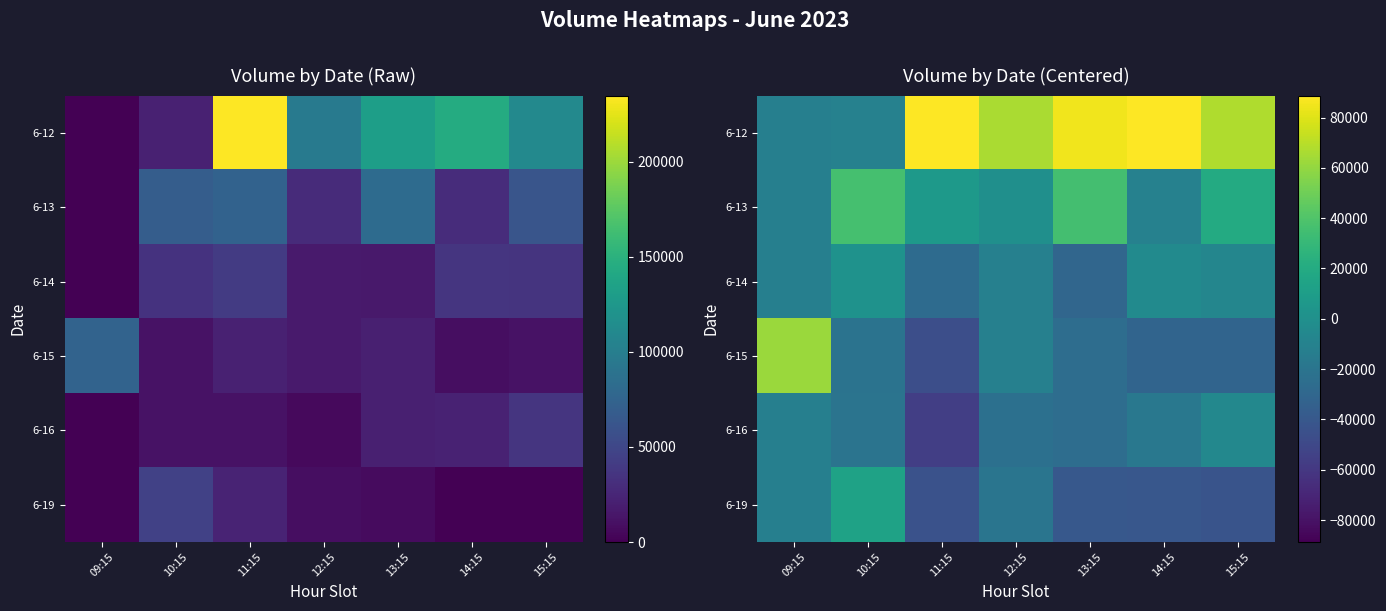

Count the number of categories in the chart.

7